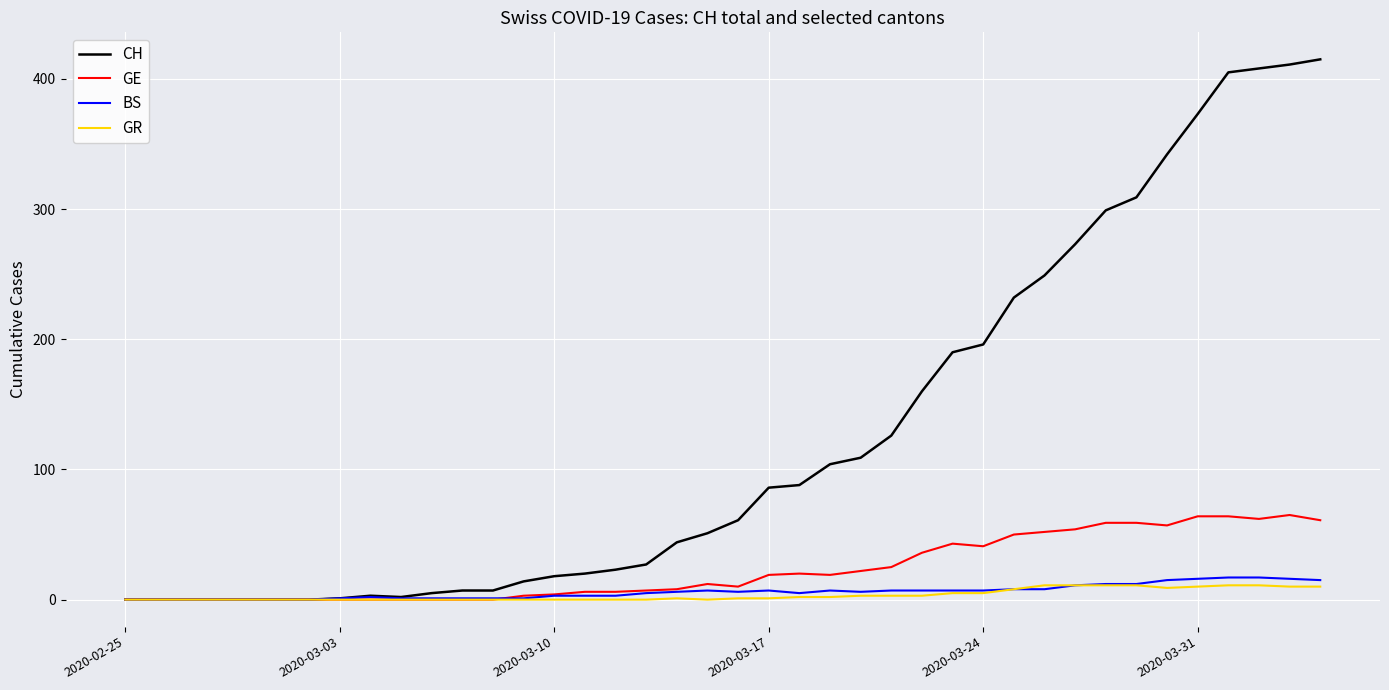

What is the maximum value shown in the chart?

415